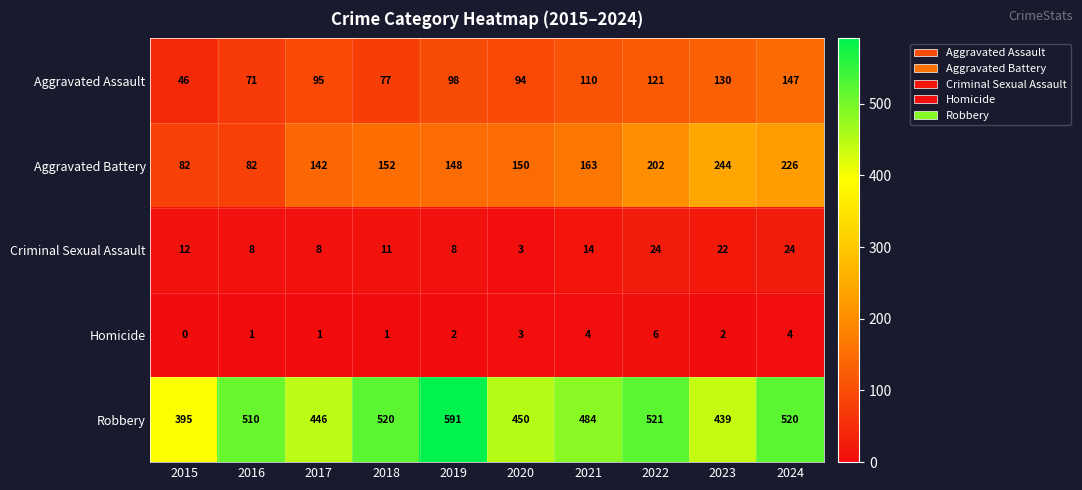

What is the maximum value for Homicide?

6